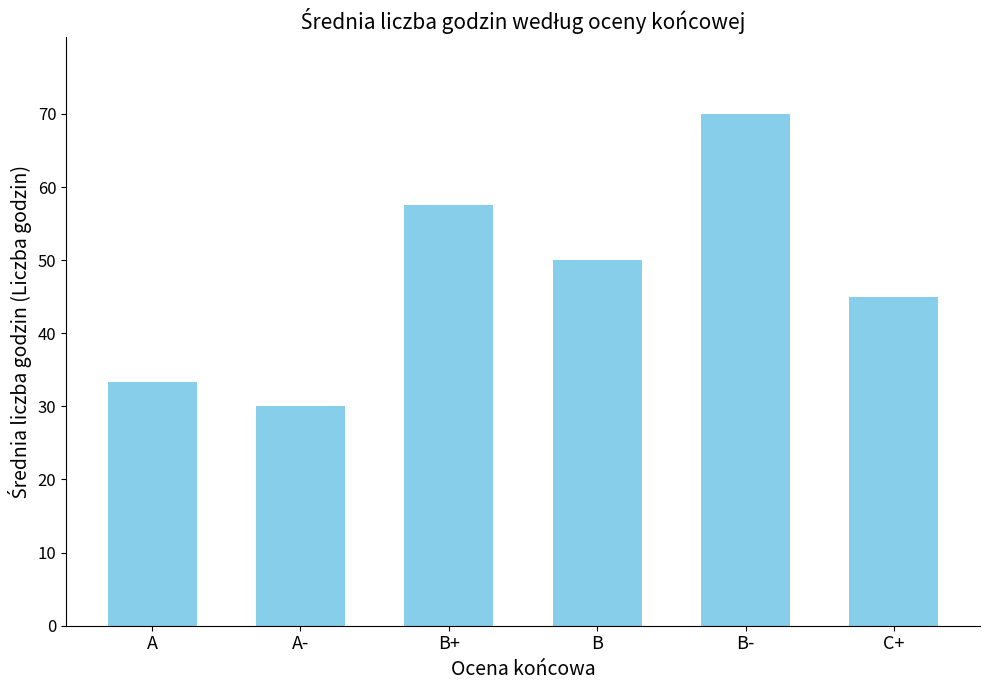

Is it true that the value at C+ is 45.0?

True